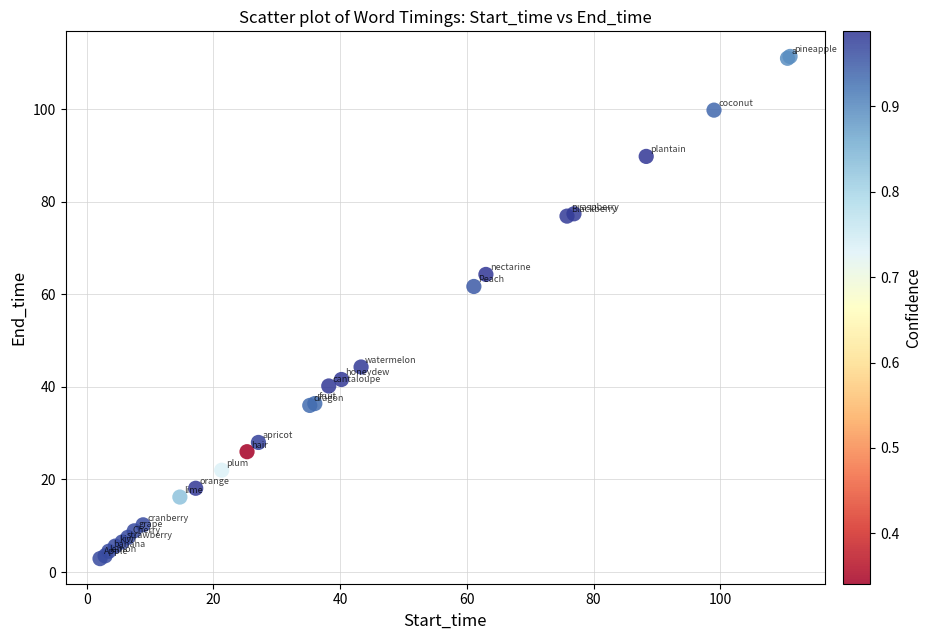

What Y value in the scatter plot is closest to 57?

61.7